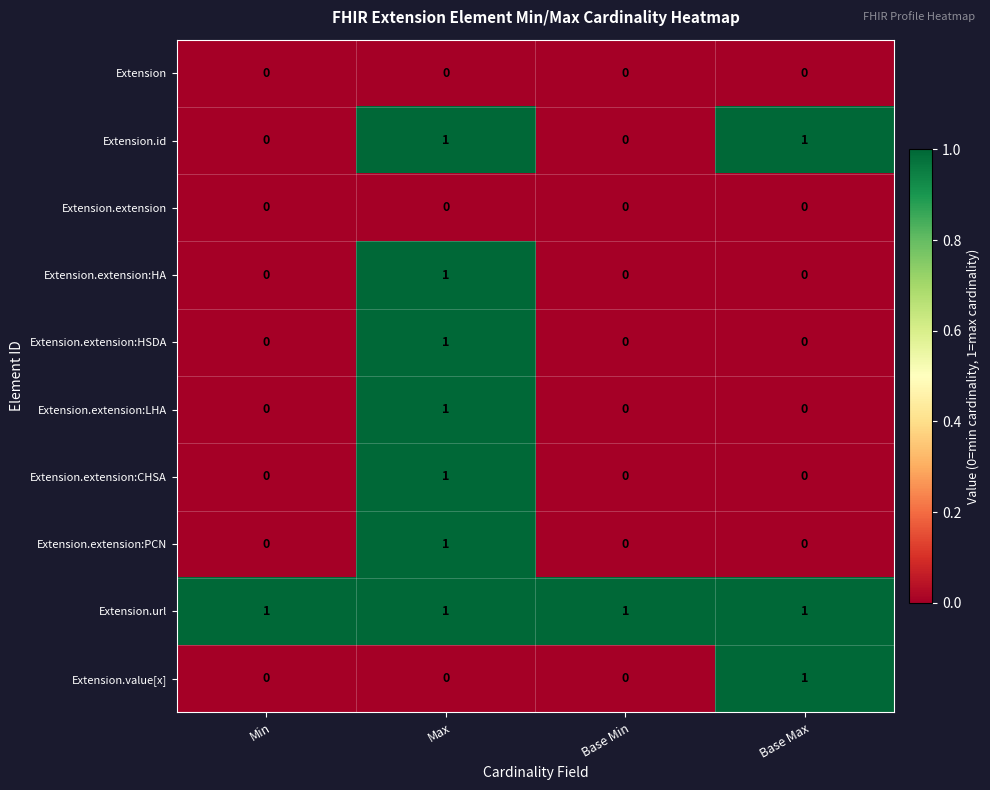

Count the Extension.extension:HA values in the range 0 to 1.

4